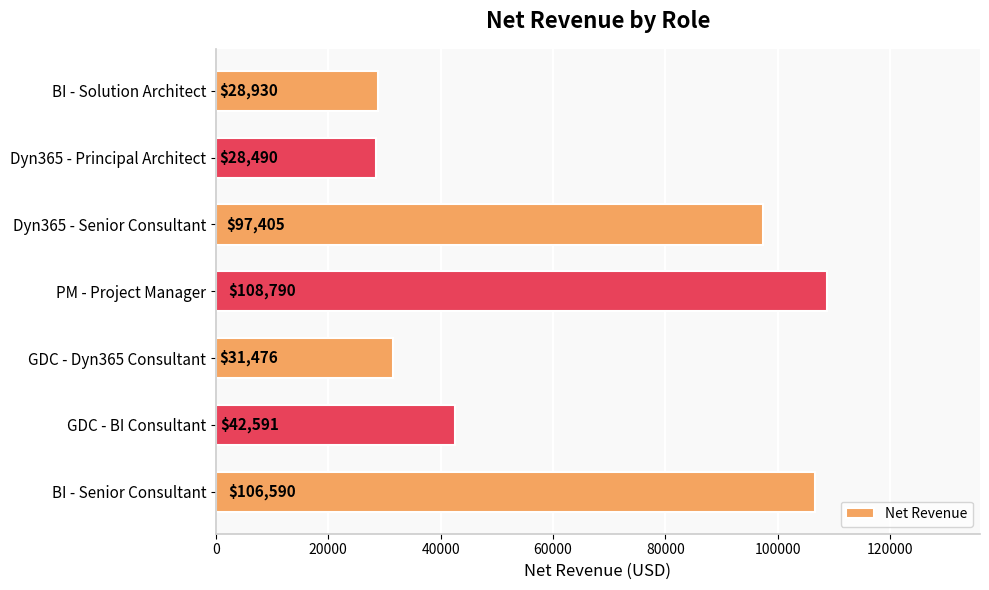

Approximately how many times larger is the value at PM - Project Manager compared to GDC - Dyn365 Consultant?

3.5